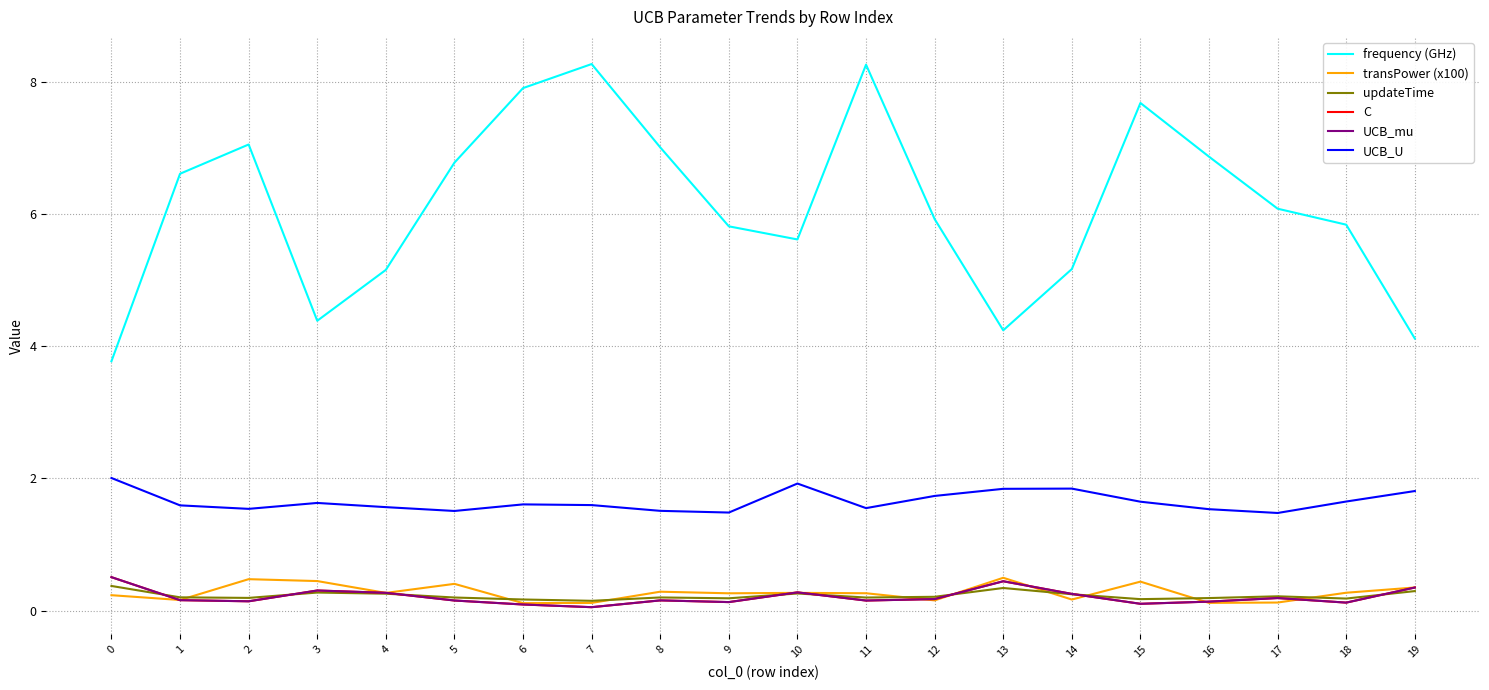

Does the chart have visible grid lines?

Yes